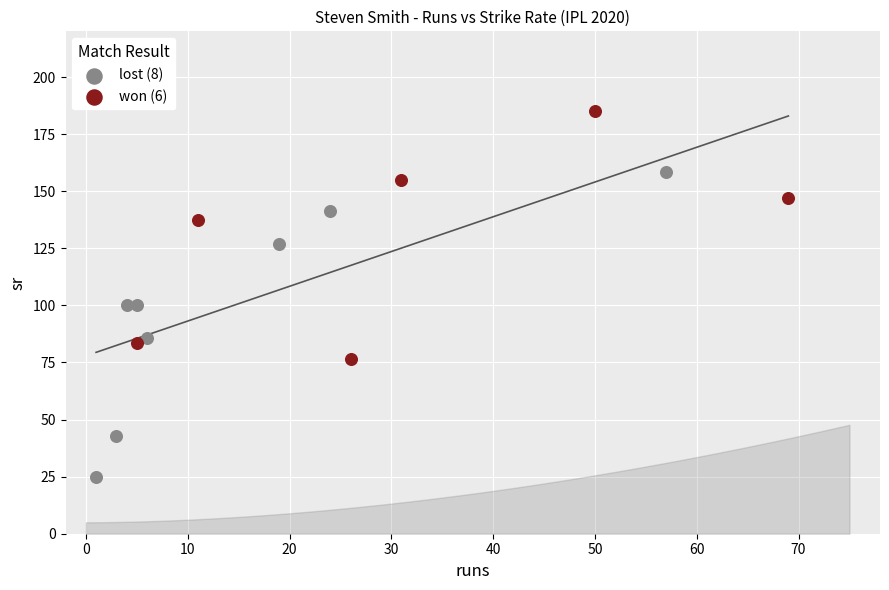

Which series has the widest spread of Y values?

lost (8)